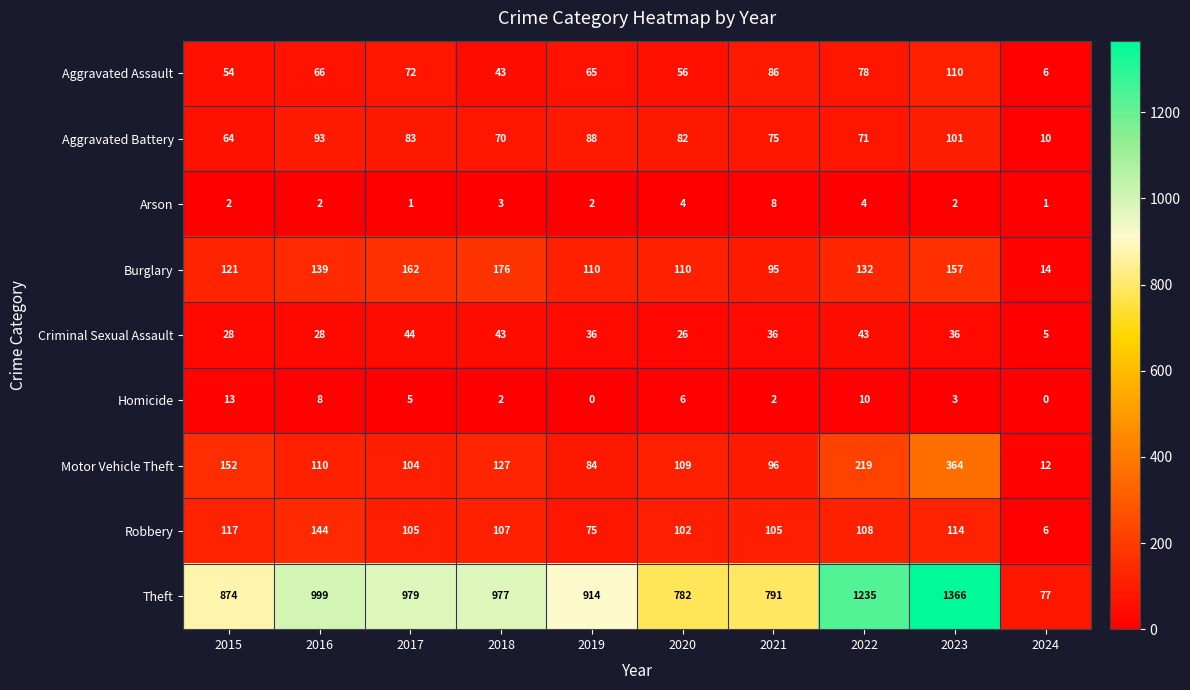

True or false: Homicide has a value of 5 at 2017.

True